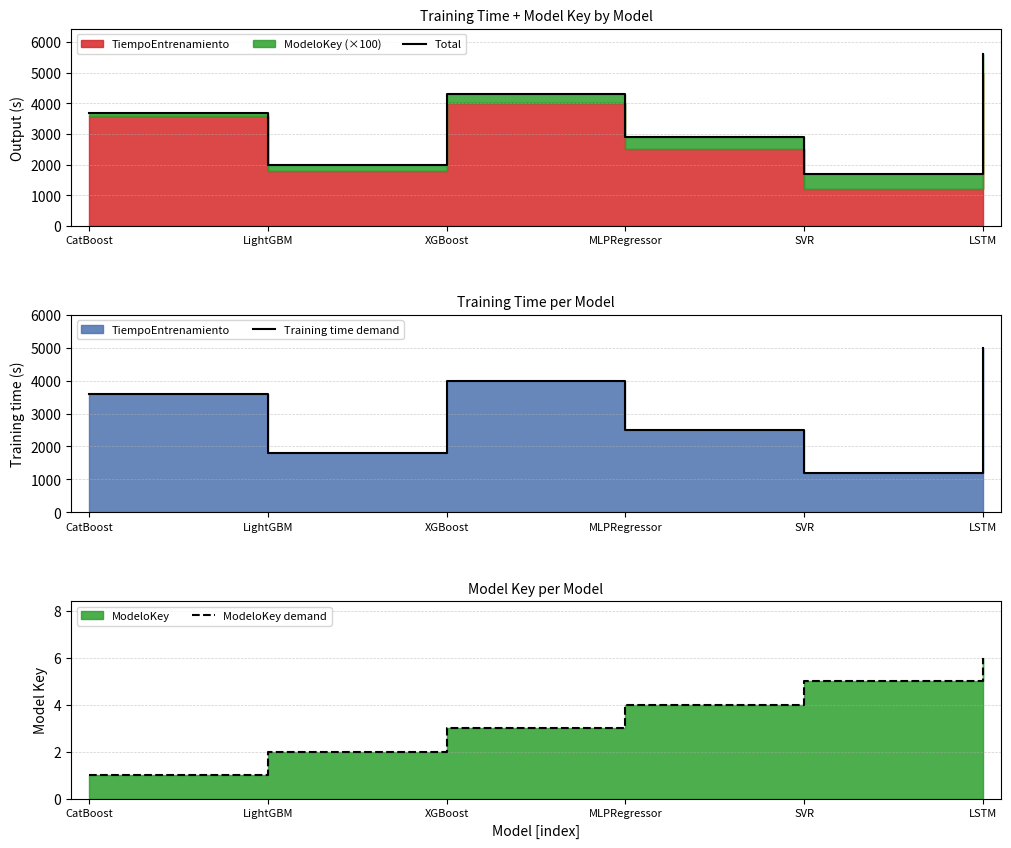

What is the average value of the Training time demand series?

3017